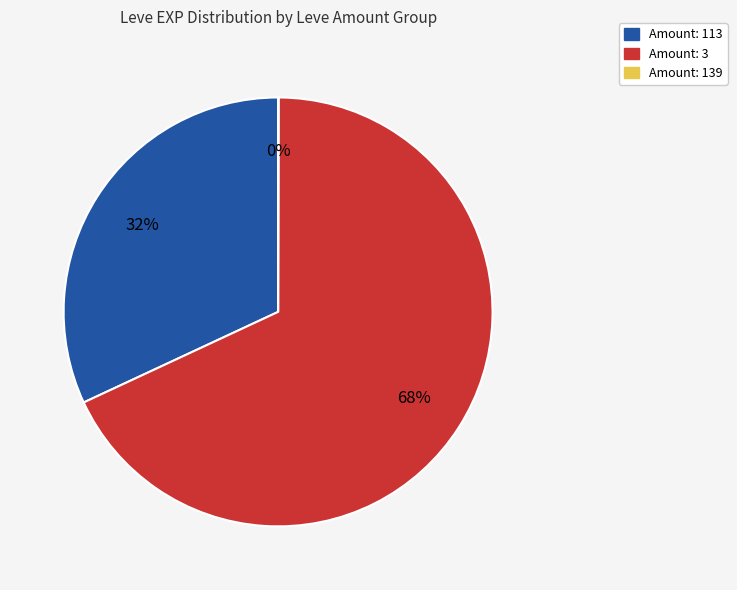

Does any single category account for the majority?

Yes